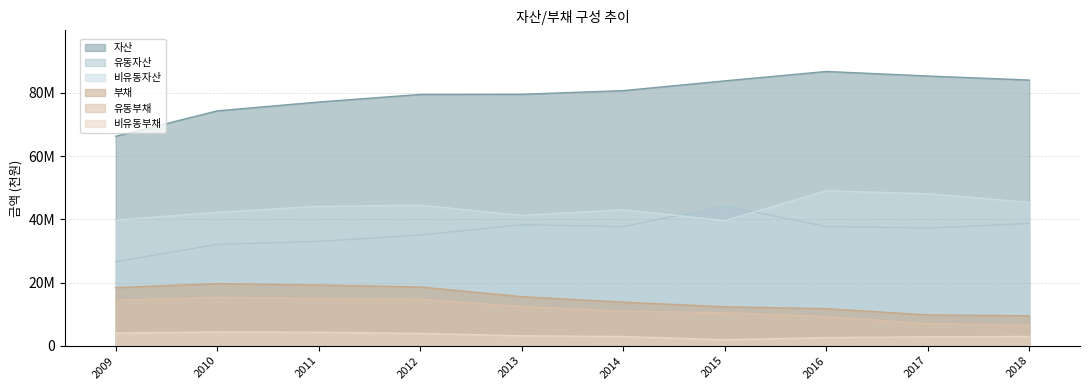

Rank the series by their maximum value, from lowest to highest.

비유동부채, 유동부채, 부채, 유동자산, 비유동자산, 자산